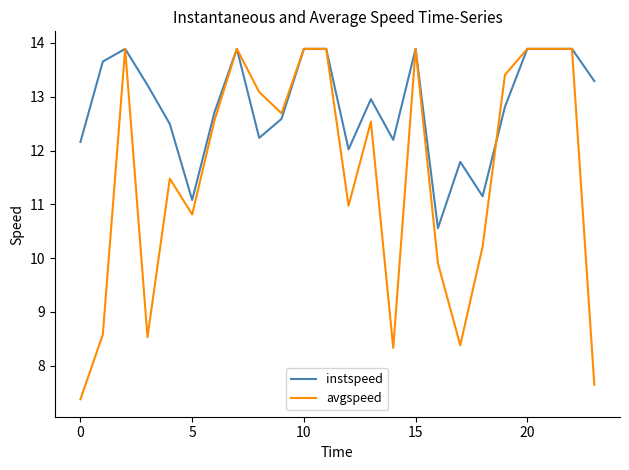

Is this an area chart (filled region under the line)?

No